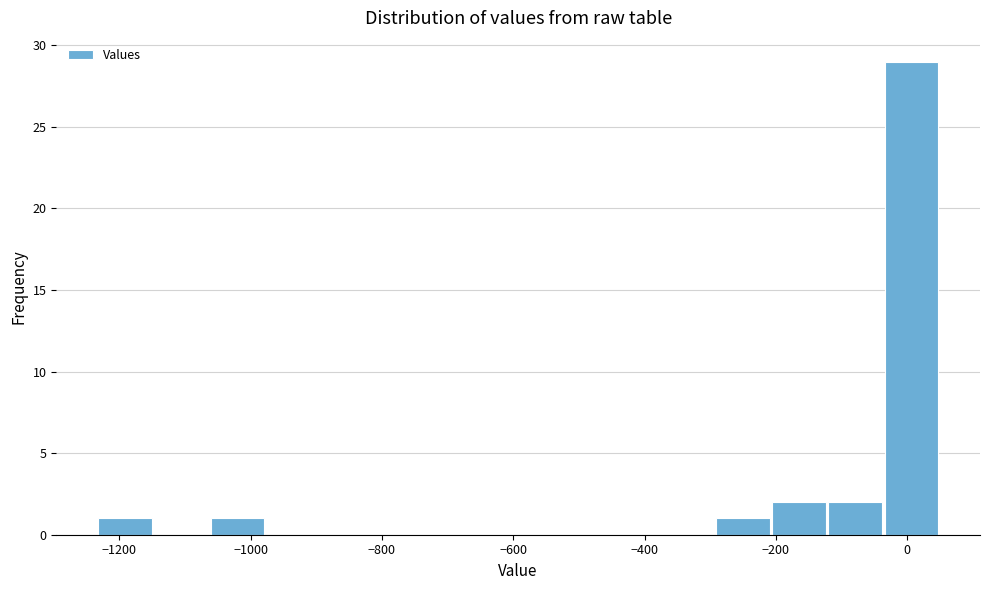

How tall is the bar that spans -1240 to -1140 on the x-axis? Neither the bar edges nor the heights are printed on the chart, so give them approximately, as read against the axes.

1